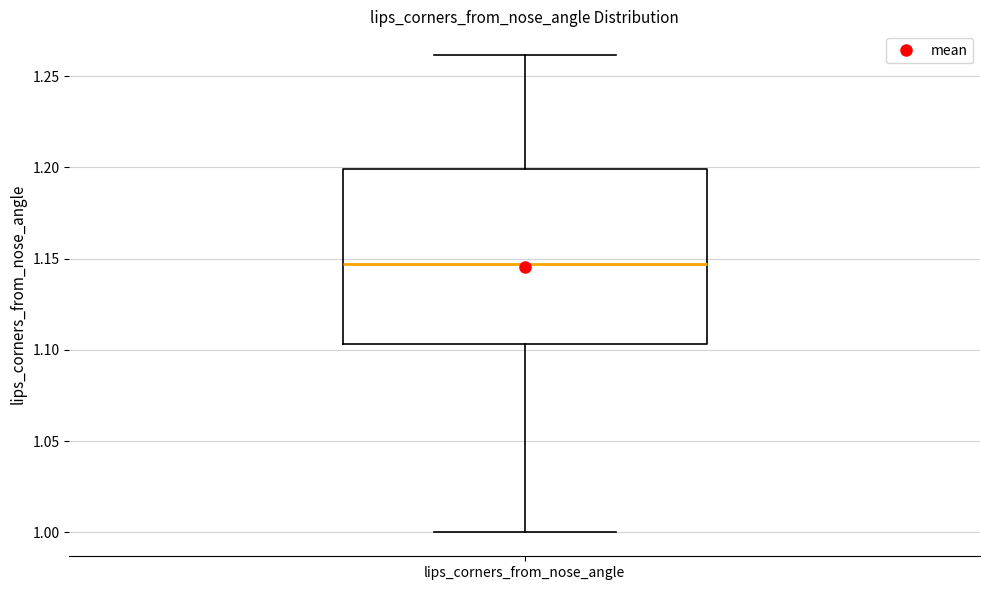

Transcribe this box plot: give where the median line is, the range the box spans, and where the two whiskers end, as read against the y-axis. The values are not printed on the chart, so give them approximately, as read against the axis.

median 1.145, box 1.105 to 1.200, whiskers 1.000 to 1.260